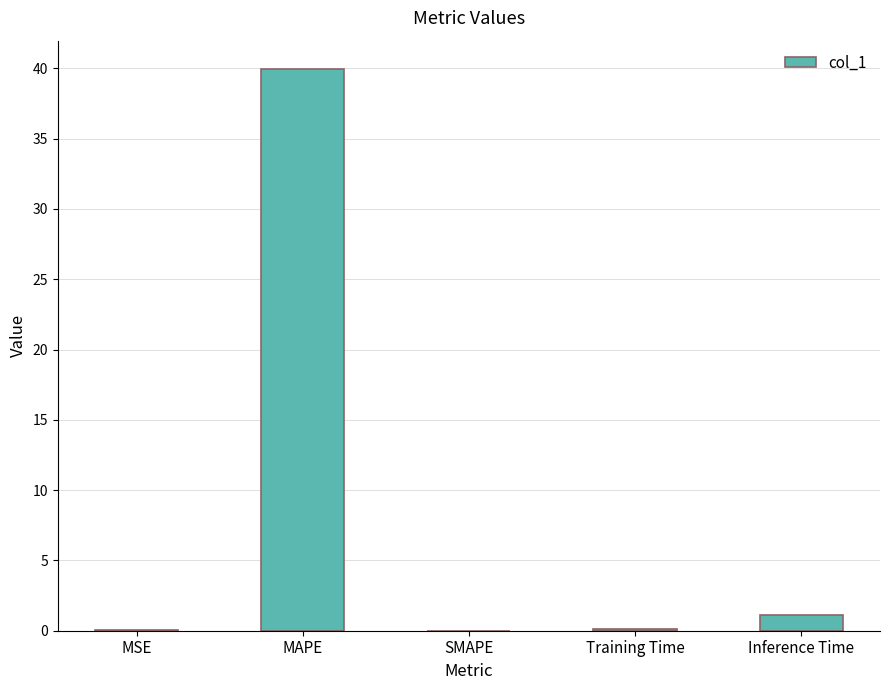

True or false: the data shows 0.0 at MSE.

True